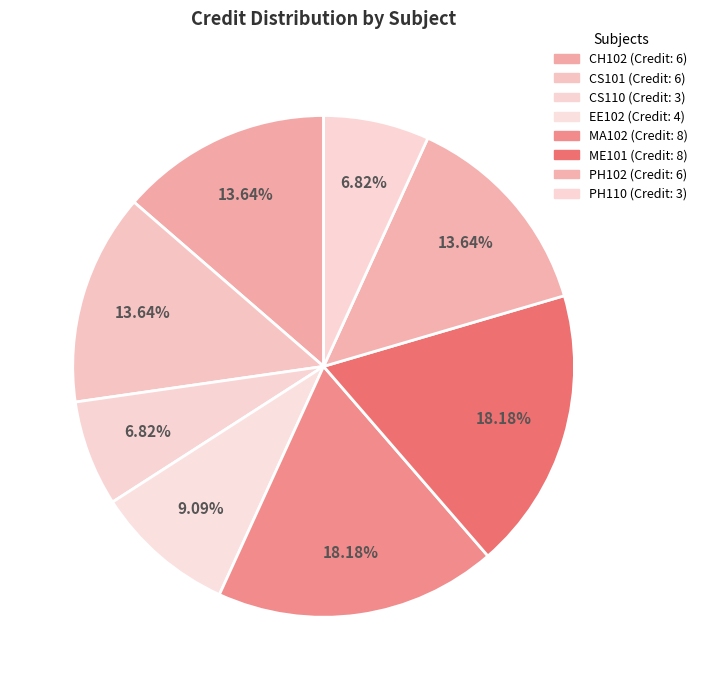

To the nearest percent, what portion does CS110 represent?

7%